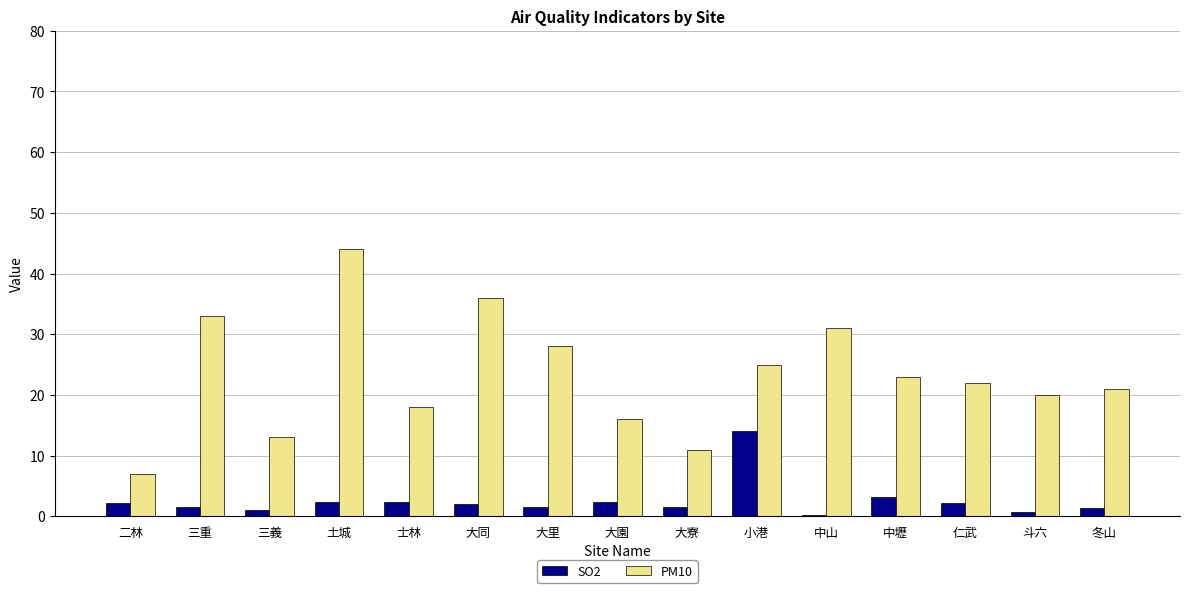

What is the total value across all series at 大寮?

12.6